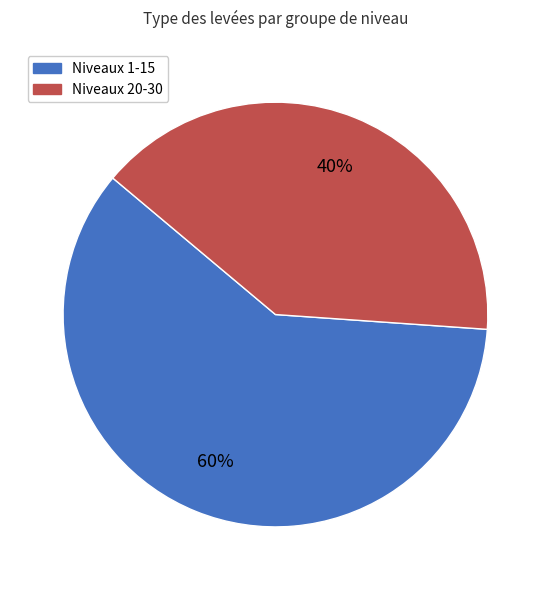

Is there any slice that represents more than half of the pie?

Yes